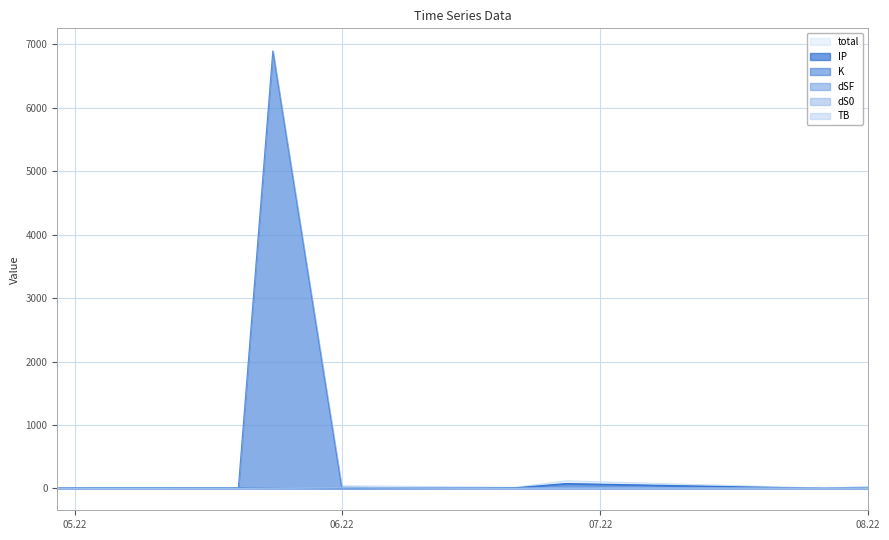

What is the difference between the highest and lowest values at 08.22?

31.9